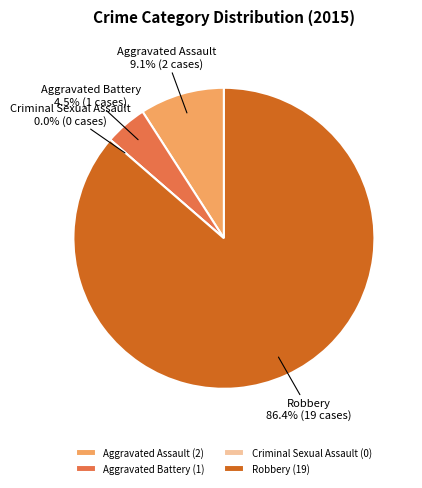

Which category has the smallest portion of the pie?

Criminal Sexual Assault